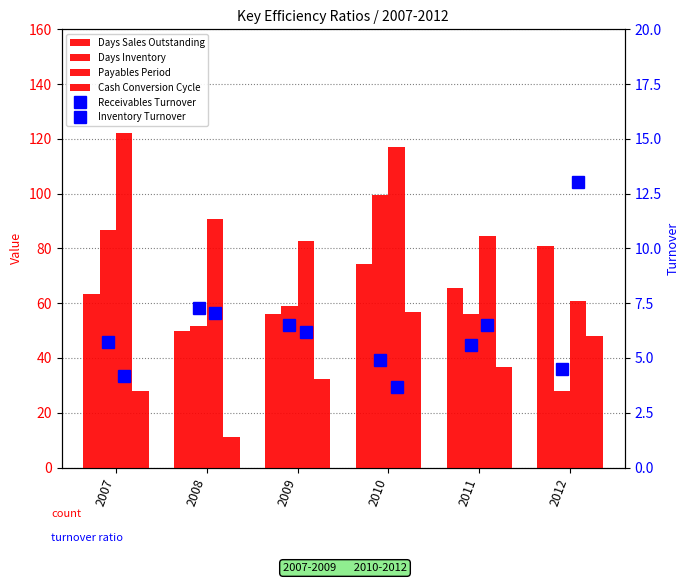

Reading left to right, extract all data points from this chart.

Days Sales Outstanding: 2007=63.5	2008=50.0	2009=56.0	2010=74.5	2011=65.5	2012=81.0
Days Inventory: 2007=86.8	2008=51.7	2009=59.0	2010=99.3	2011=56.1	2012=28.1
Payables Period: 2007=122.2	2008=90.7	2009=82.7	2010=117.0	2011=84.7	2012=60.9
Cash Conversion Cycle: 2007=28.1	2008=11.0	2009=32.3	2010=56.8	2011=36.9	2012=48.2
Receivables Turnover: 2007=5.8	2008=7.3	2009=6.5	2010=4.9	2011=5.6	2012=4.5
Inventory Turnover: 2007=4.2	2008=7.1	2009=6.2	2010=3.7	2011=6.5	2012=13.0